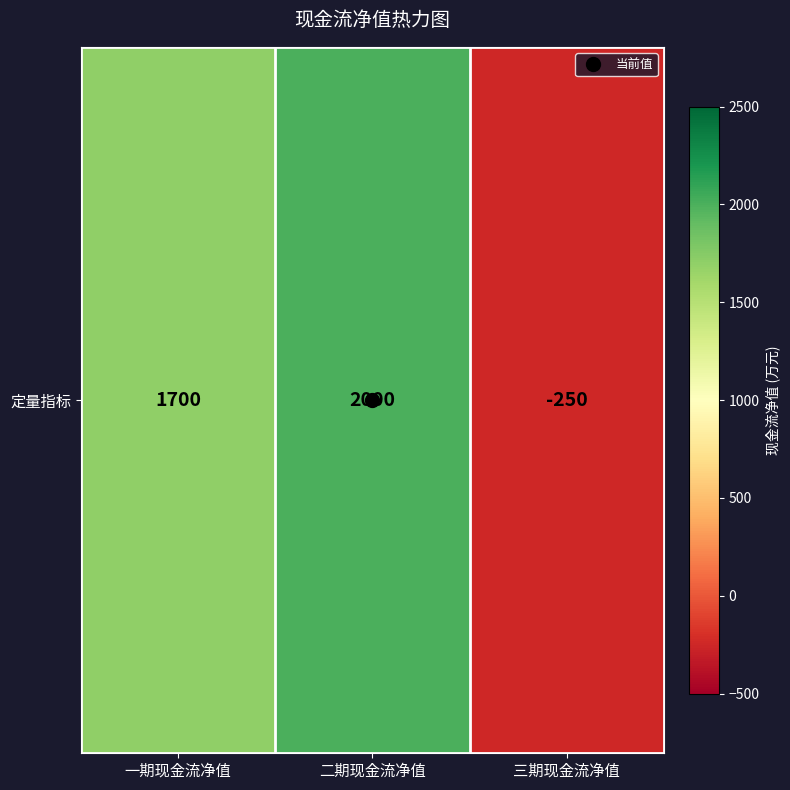

Which label corresponds to the largest value in the chart?

二期现金流净值